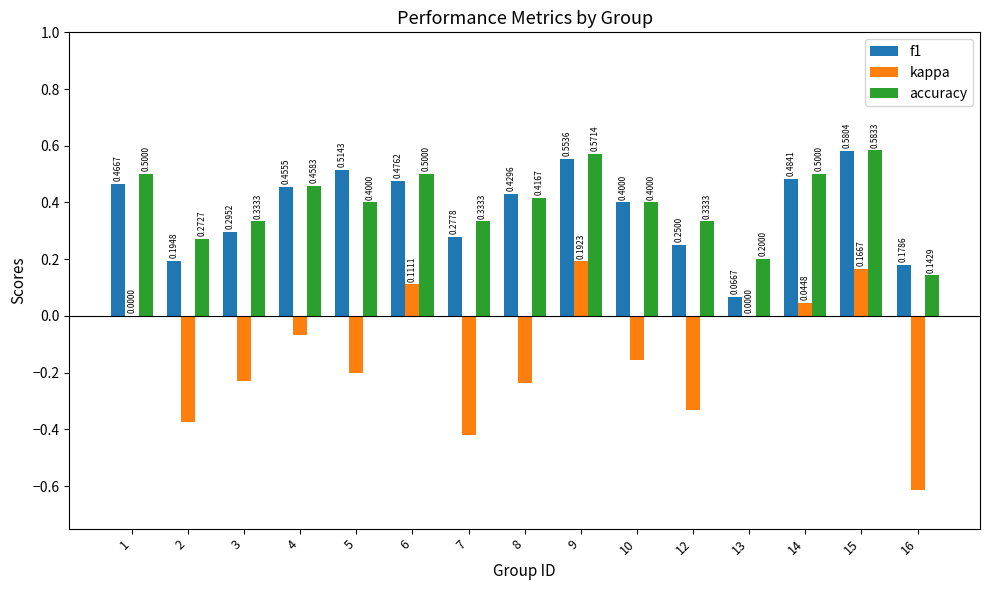

Count the number of categories in the chart.

15